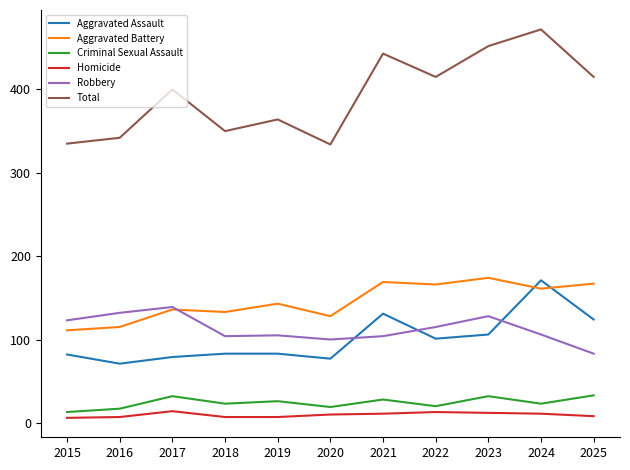

What is the approximate value of Homicide at 2017?

14